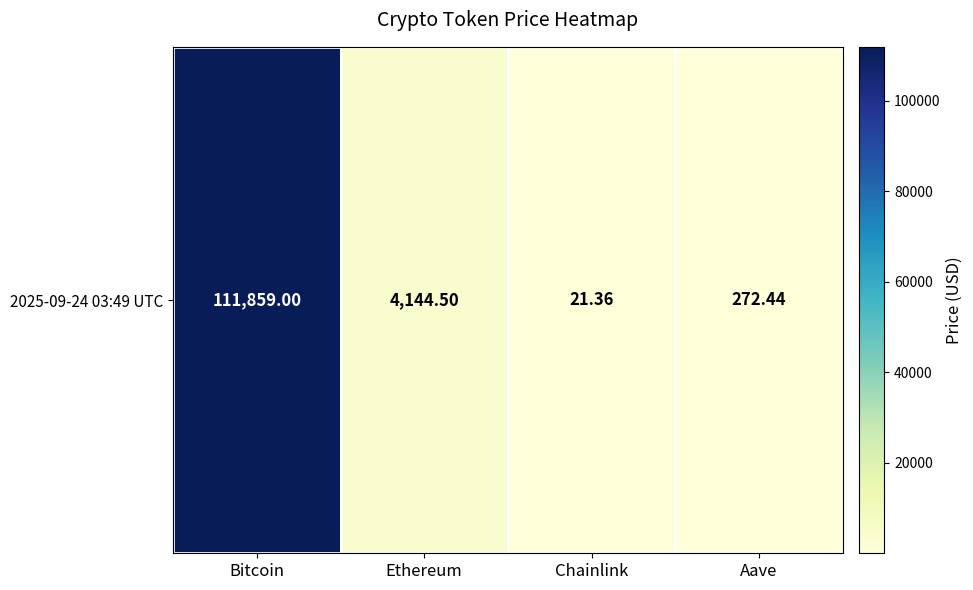

How many values are below 4144?

2